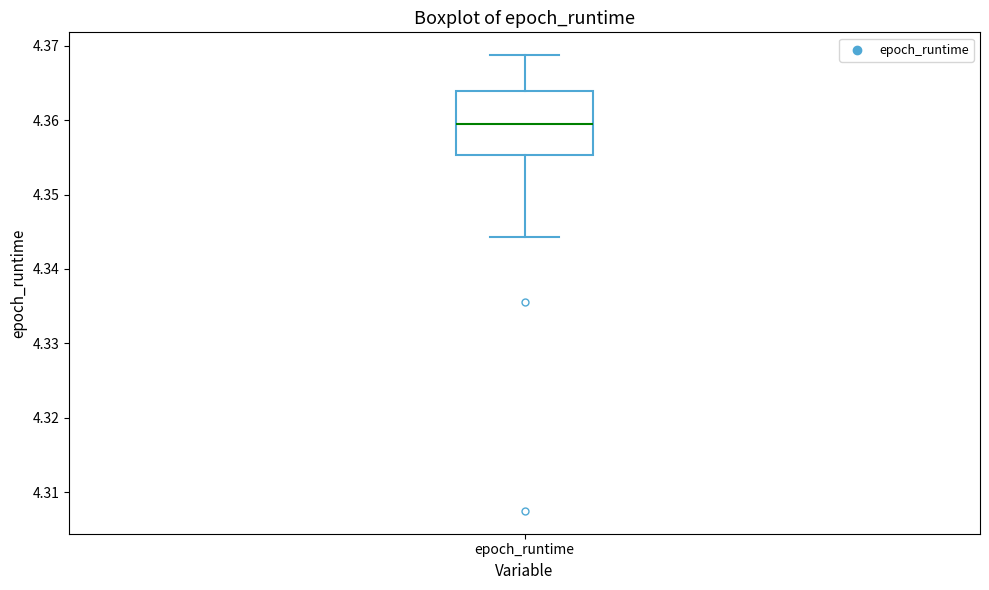

Transcribe this box plot: give where the median line is, the range the box spans, and where the two whiskers end, as read against the y-axis. The values are not printed on the chart, so give them approximately, as read against the axis.

median 4.359, box 4.355 to 4.364, whiskers 4.344 to 4.369